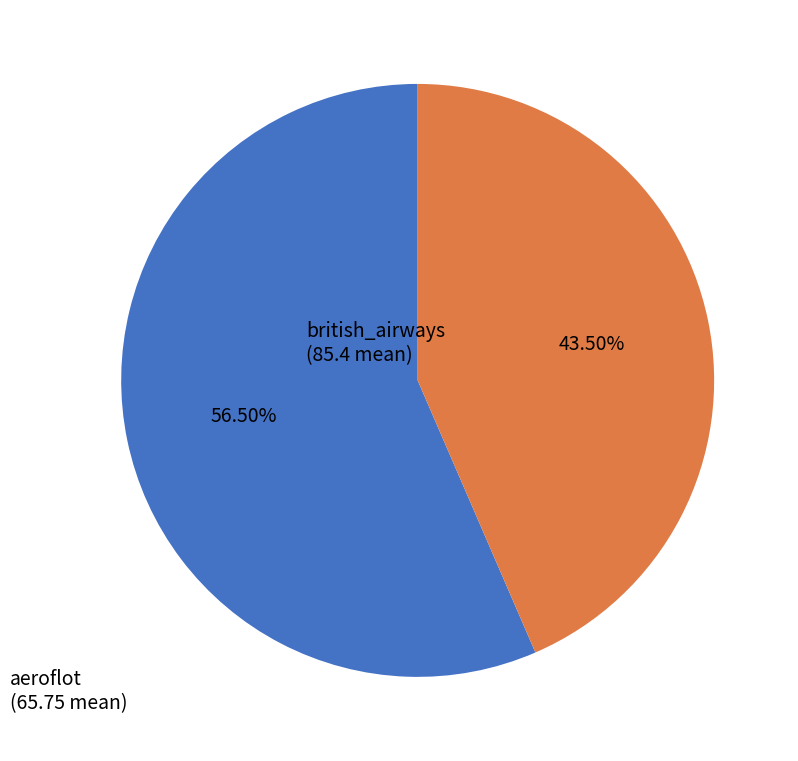

What is the ratio of the value at british_airways to the value at aeroflot?

1.3